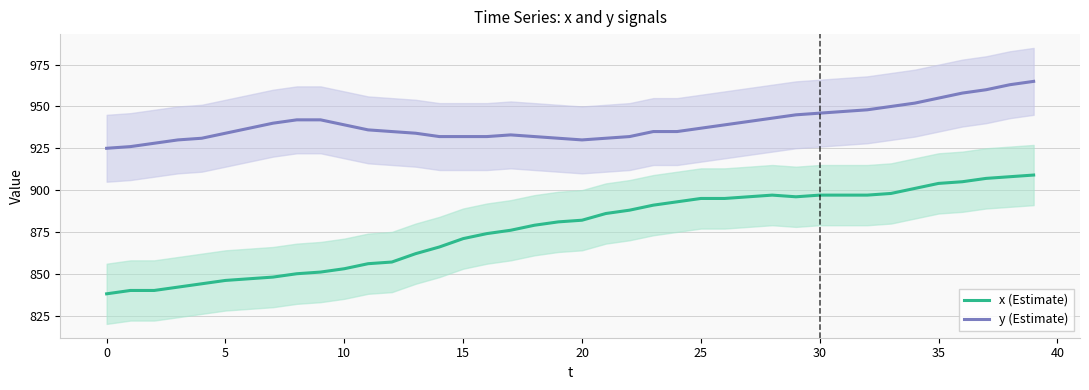

At which category does x (Estimate) reach its first local peak?

28